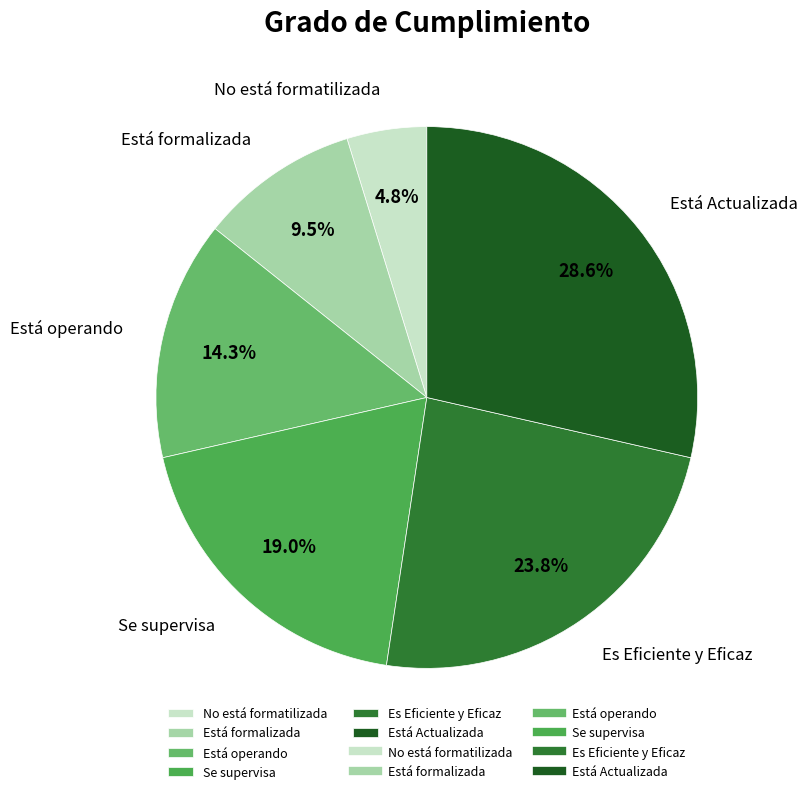

Does Es Eficiente y Eficaz represent more than half of the total?

No